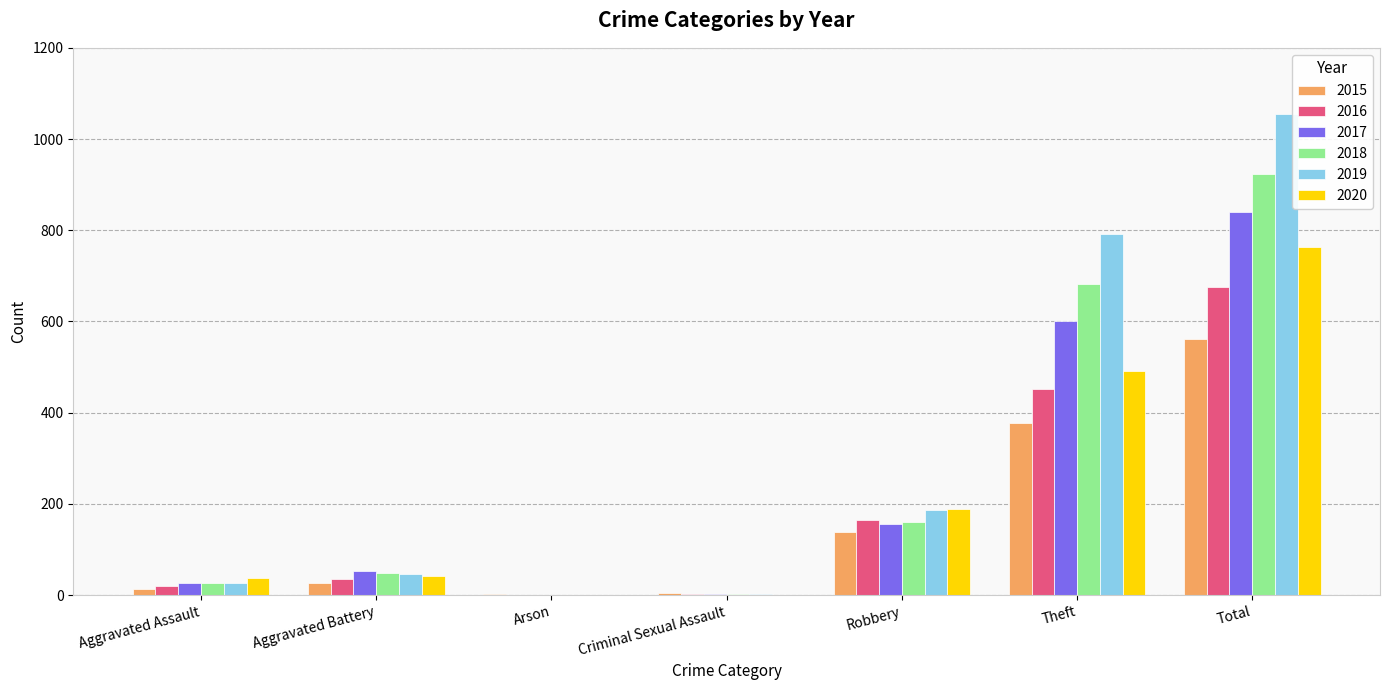

Between Robbery and Theft, which series saw the biggest shift?

2019